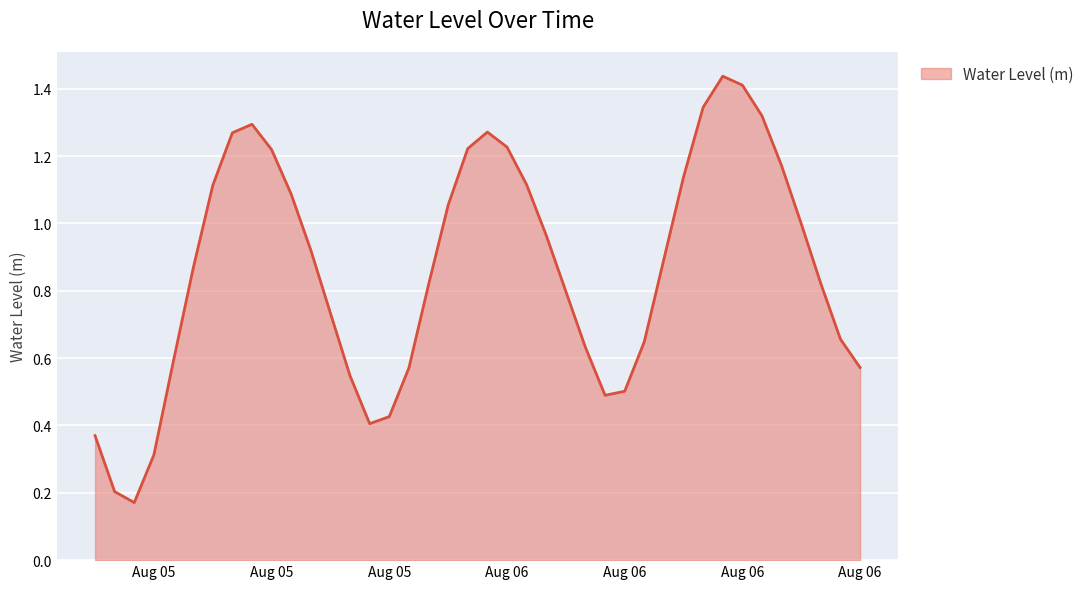

How many lines are shown in the chart?

1